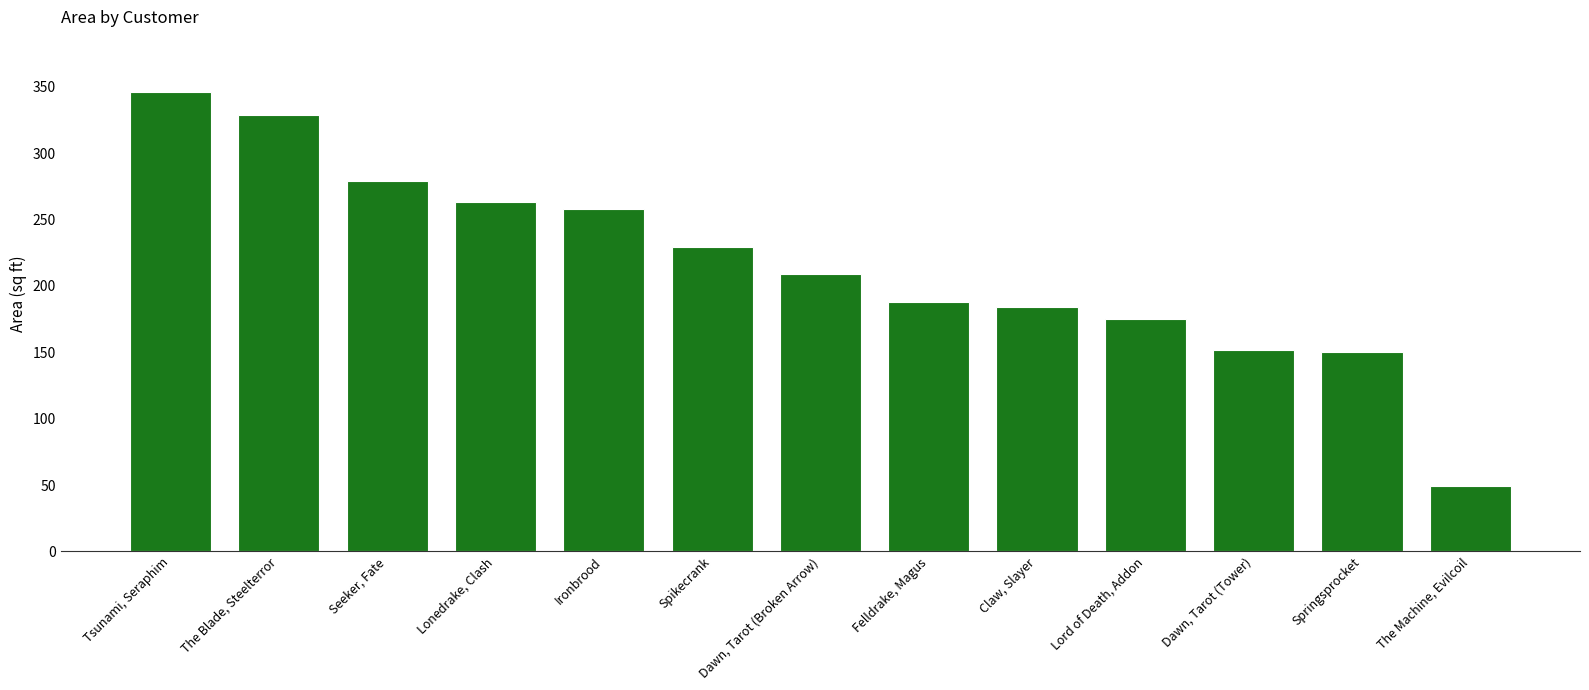

Between Ironbrood and Dawn, Tarot (Tower), which is larger?

Ironbrood